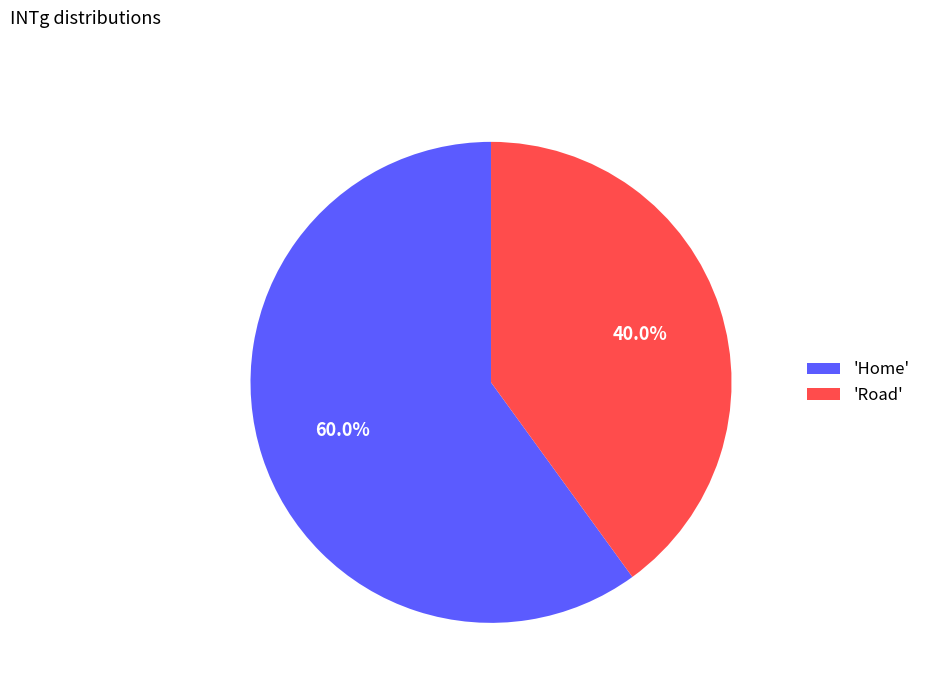

Which category has the smallest portion of the pie?

'Road'